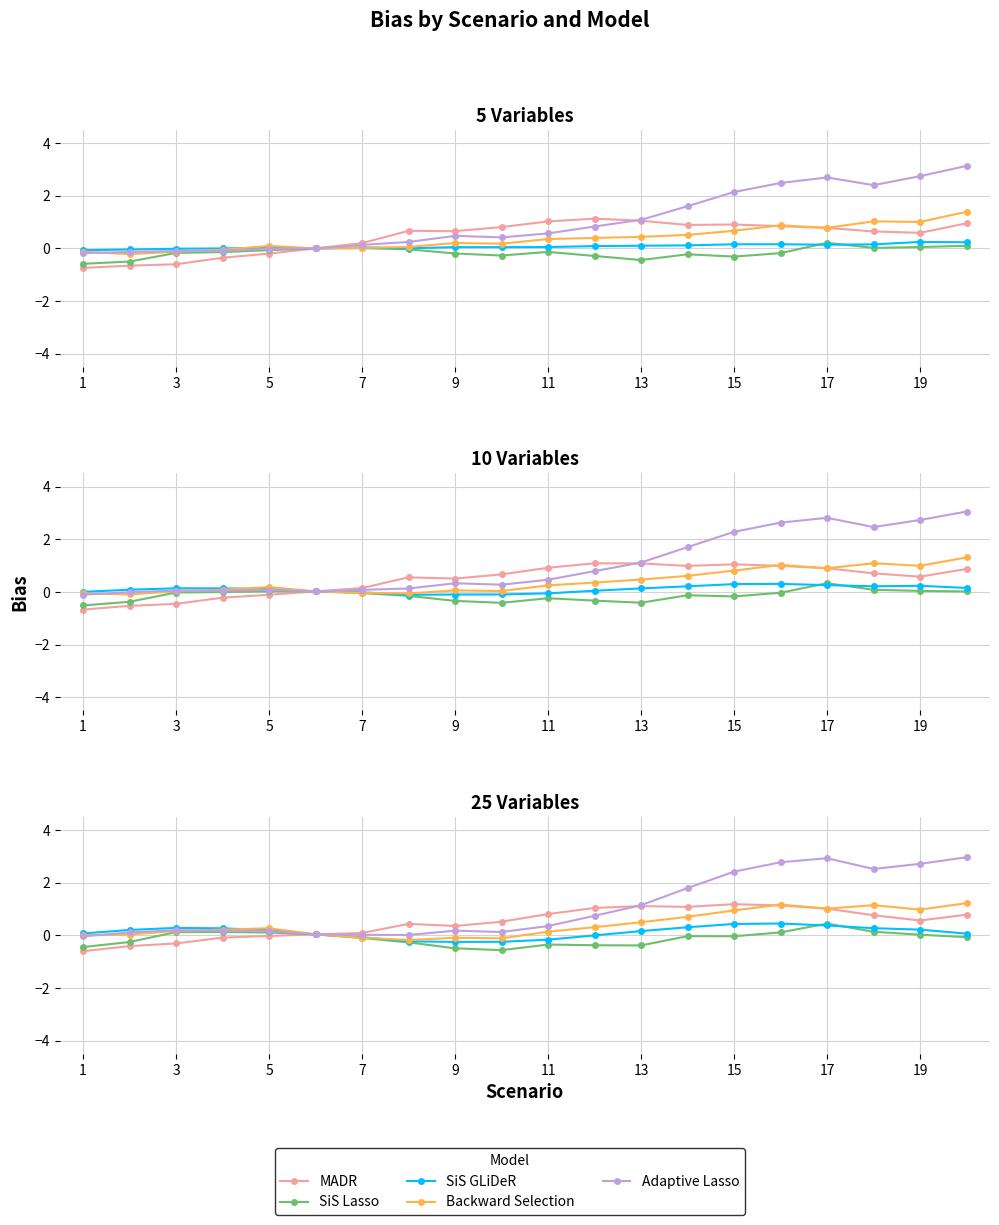

Which series changed the most between 11 and 12?

Adaptive Lasso